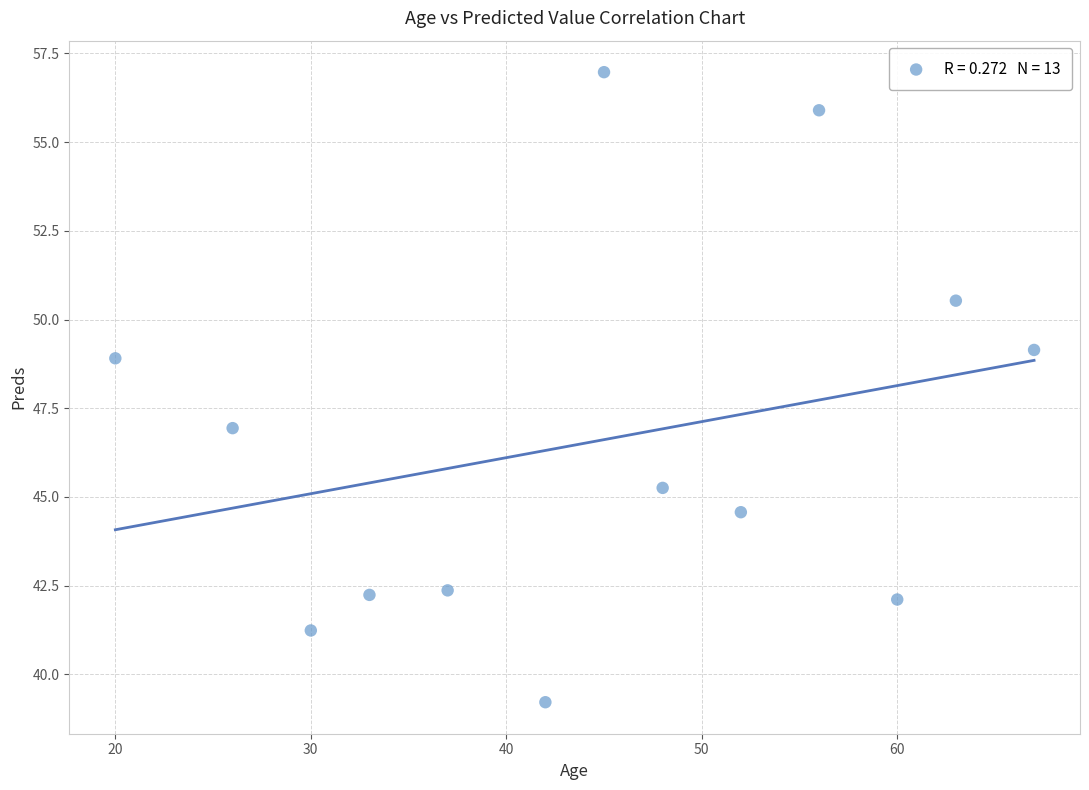

What is the range of Y values (max minus min)?

17.8